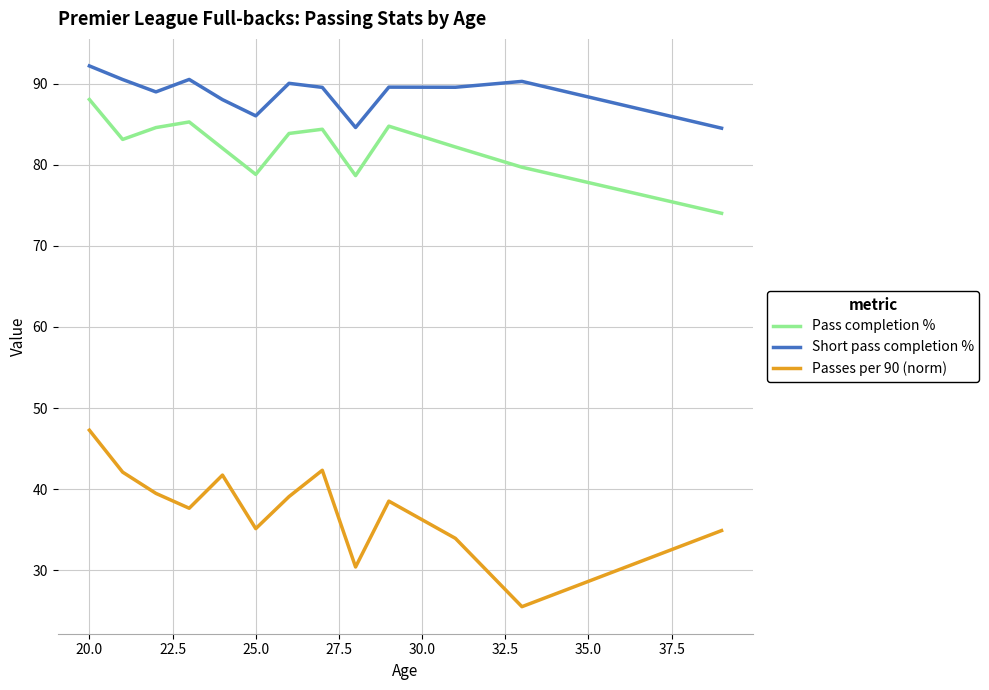

True or false: Short pass completion % and Passes per 90 (norm) cross at least once.

False